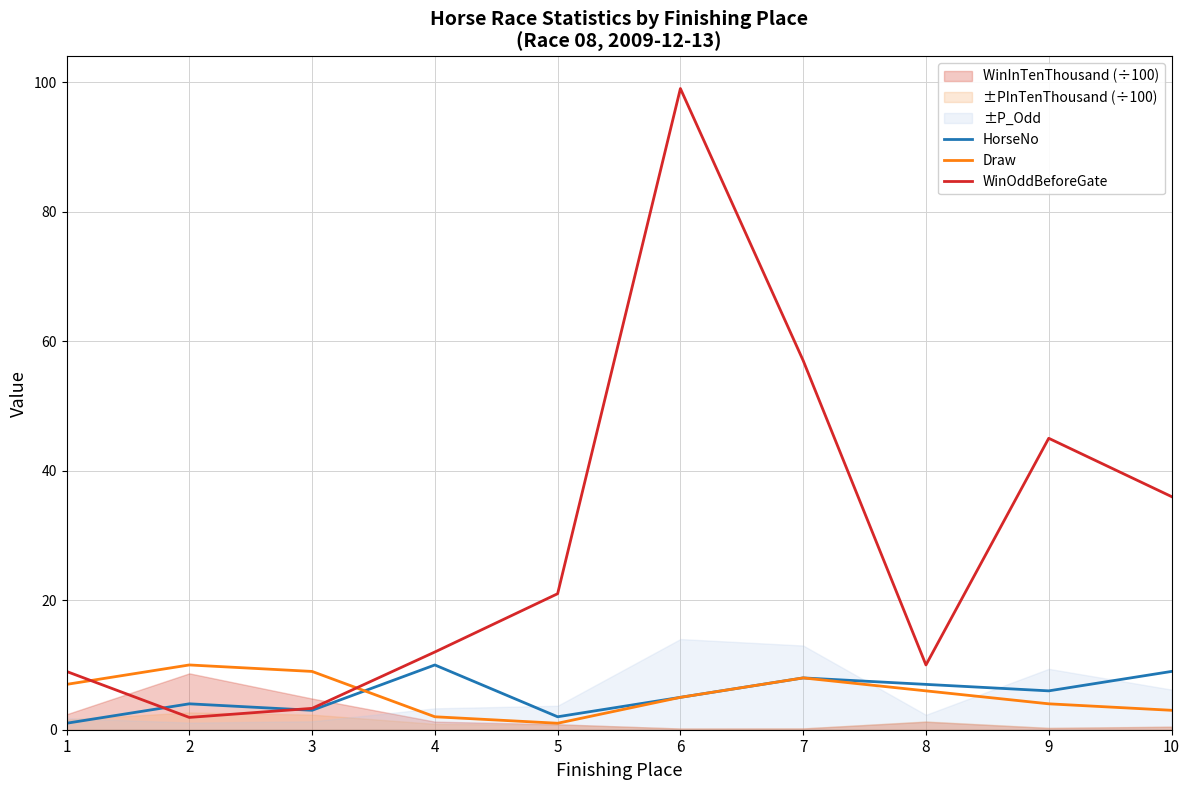

Is the value of HorseNo at 3 greater than the value of WinOddBeforeGate at 1?

No